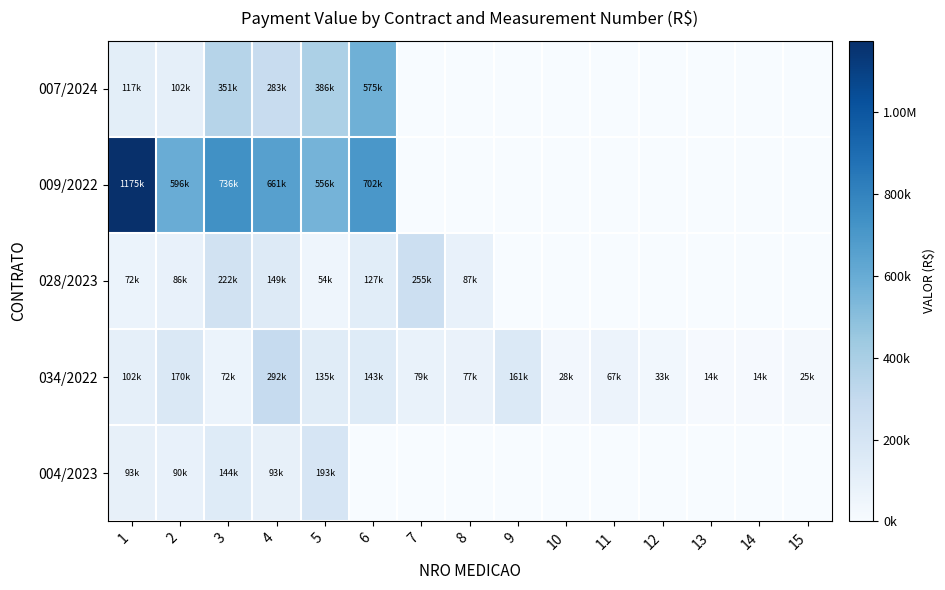

What is the total value across all series at 13?

13510.0